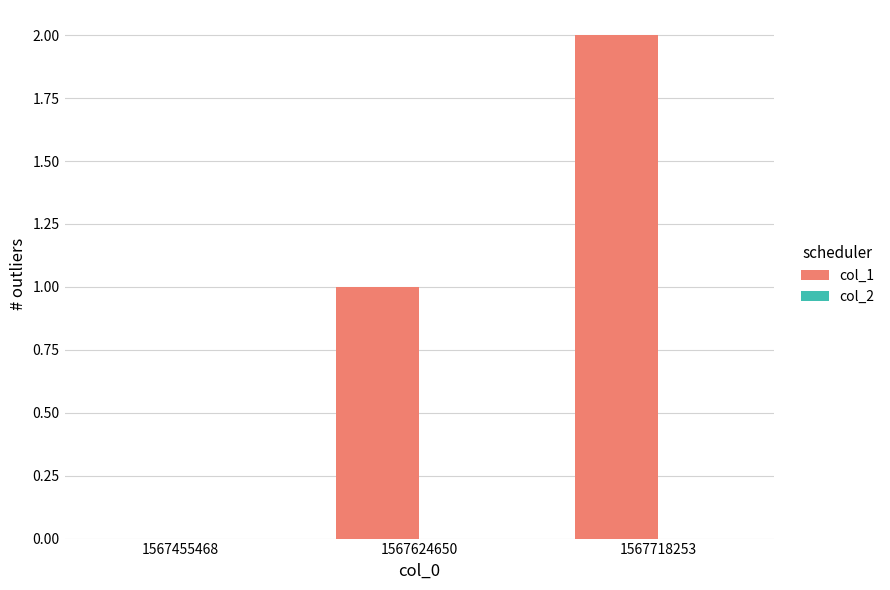

What is the sum of all values?

3